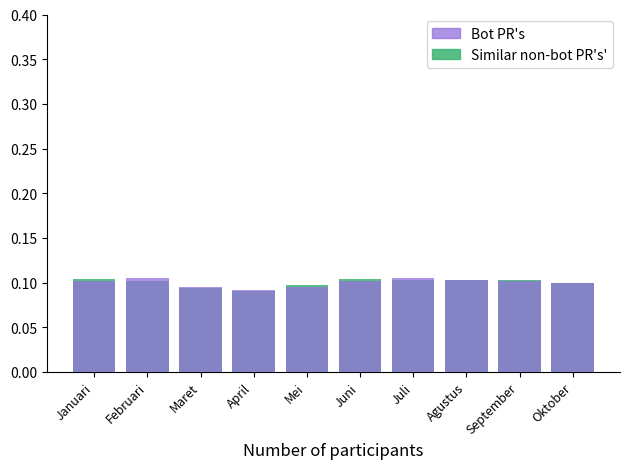

How many distinct data groups are displayed?

2